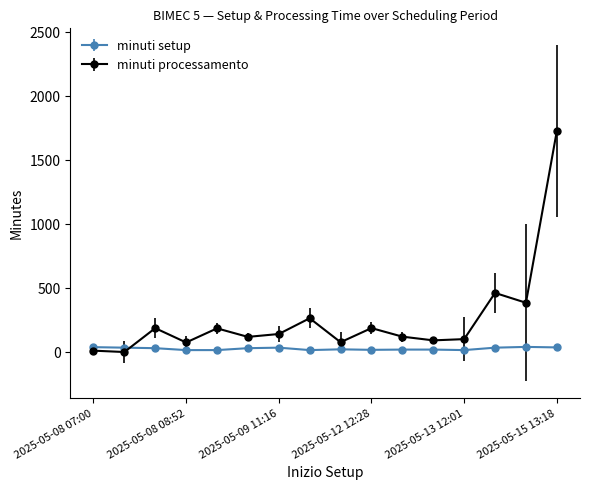

Which series has the widest spread of values?

minuti processamento